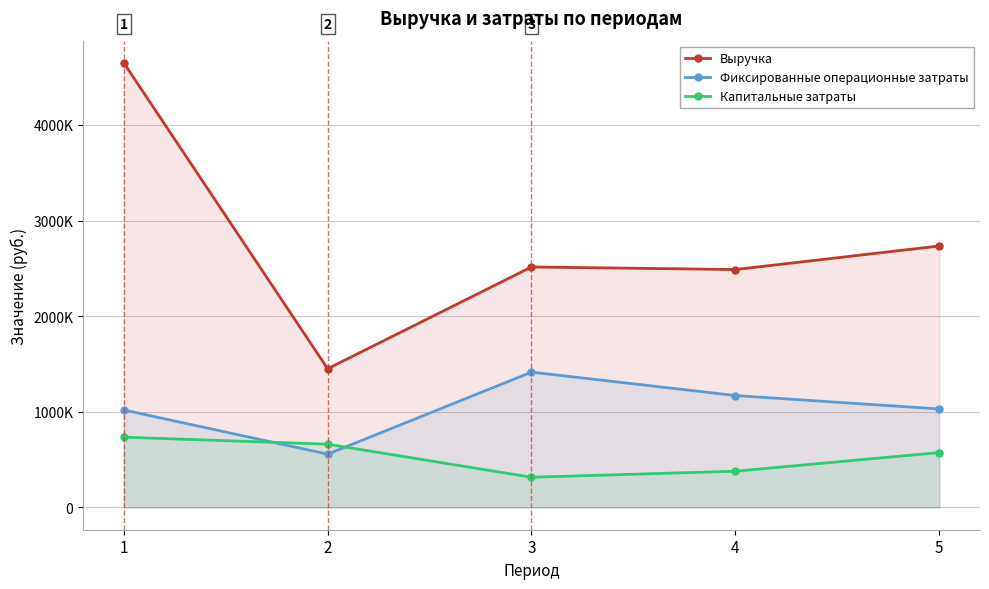

Reading left to right, what are all the values shown in this chart?

Выручка: 1=4647759	2=1450557	3=2514576	4=2487696	5=2733693
Фиксированные операционные затраты: 1=1019645	2=557785	3=1415224	4=1170518	5=1030106
Капитальные затраты: 1=735085	2=661724	3=316238	4=379220	5=574323